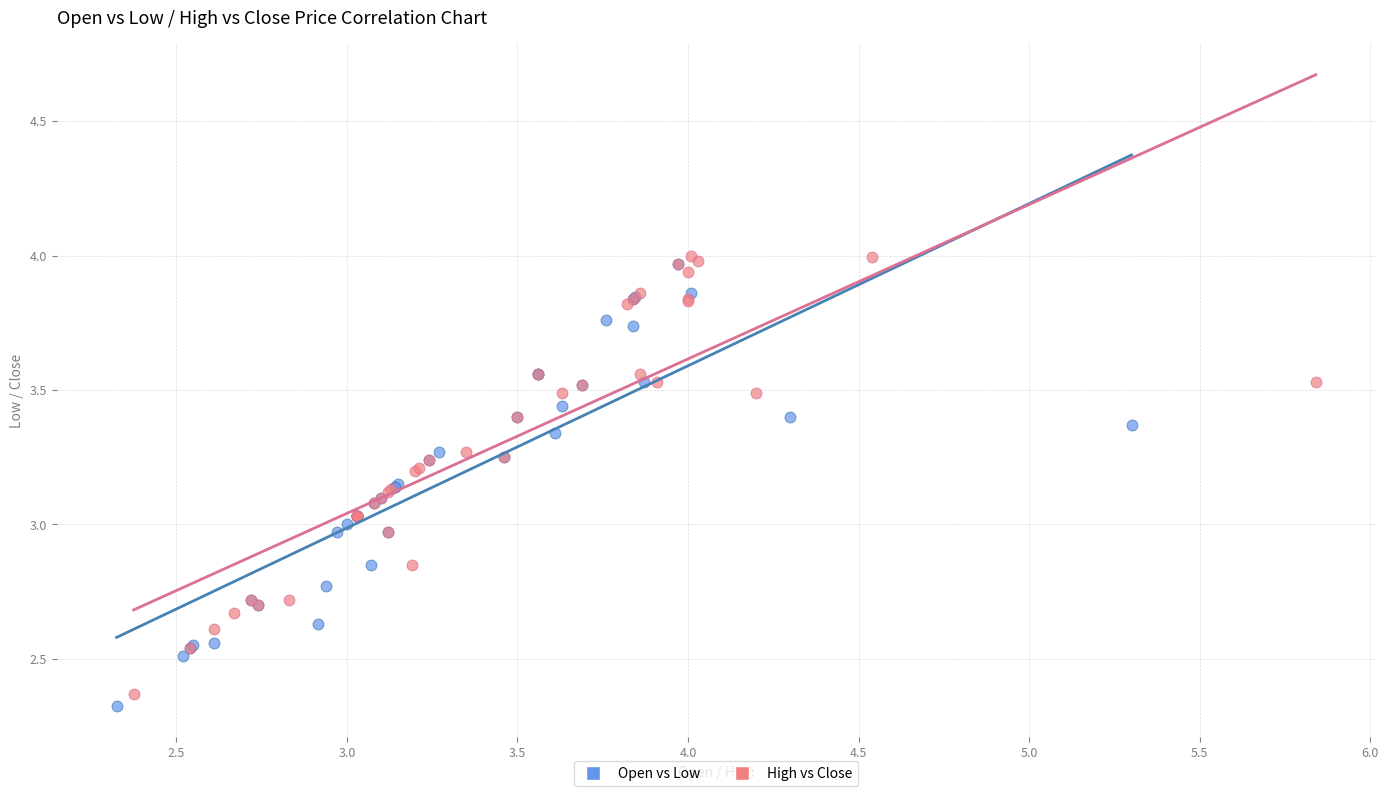

What are all the series names shown in the legend?

Open vs Low, High vs Close